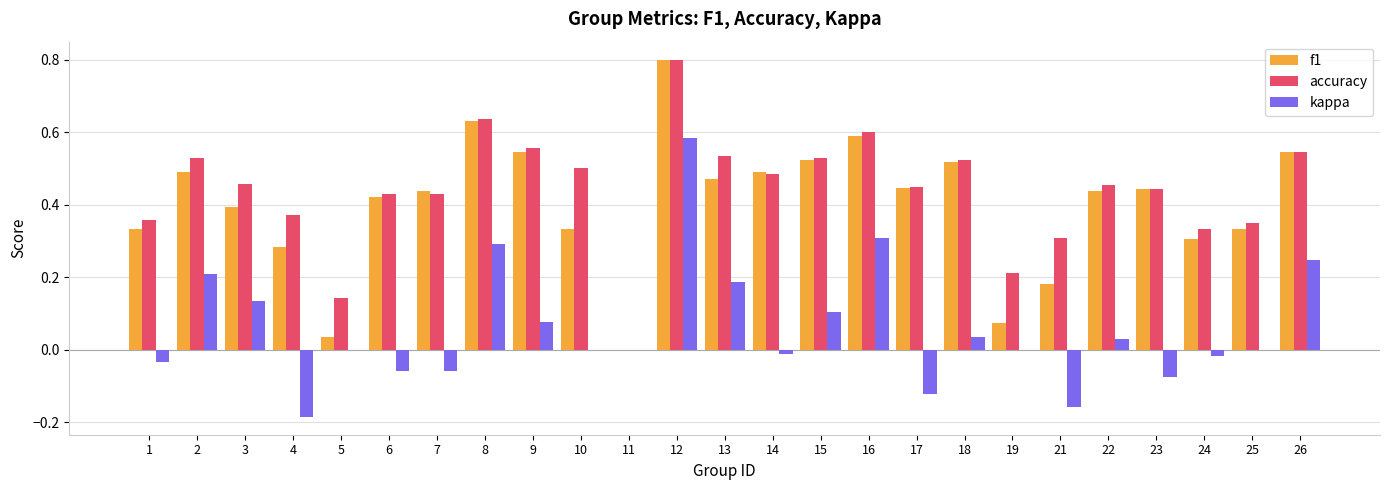

Which series changed the most between 4 and 13?

kappa